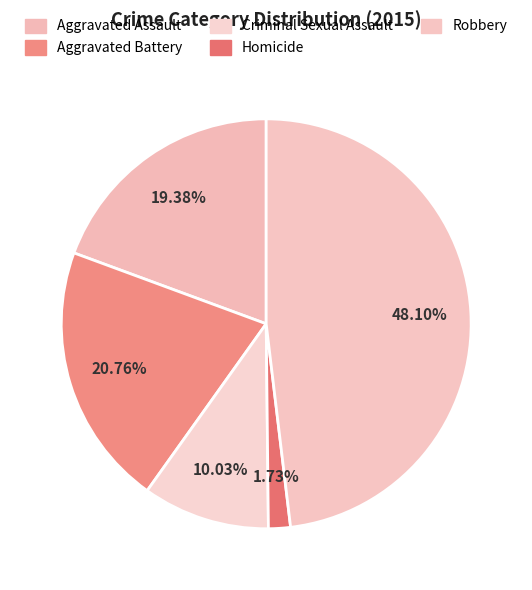

Which category has the biggest portion of the pie?

Robbery